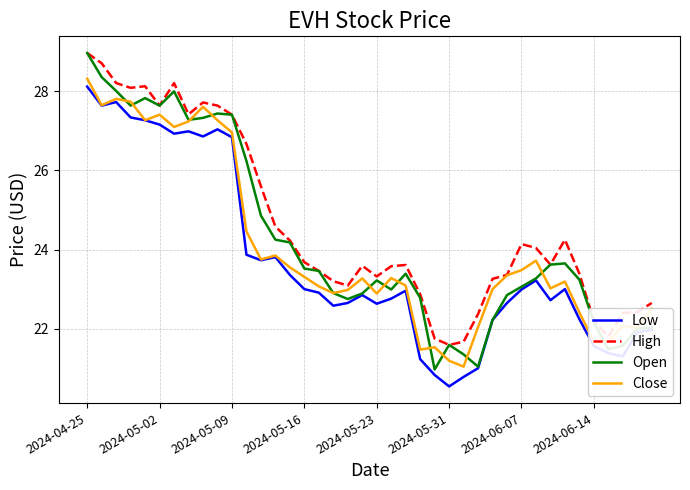

What is the minimum value shown in the chart?

20.5